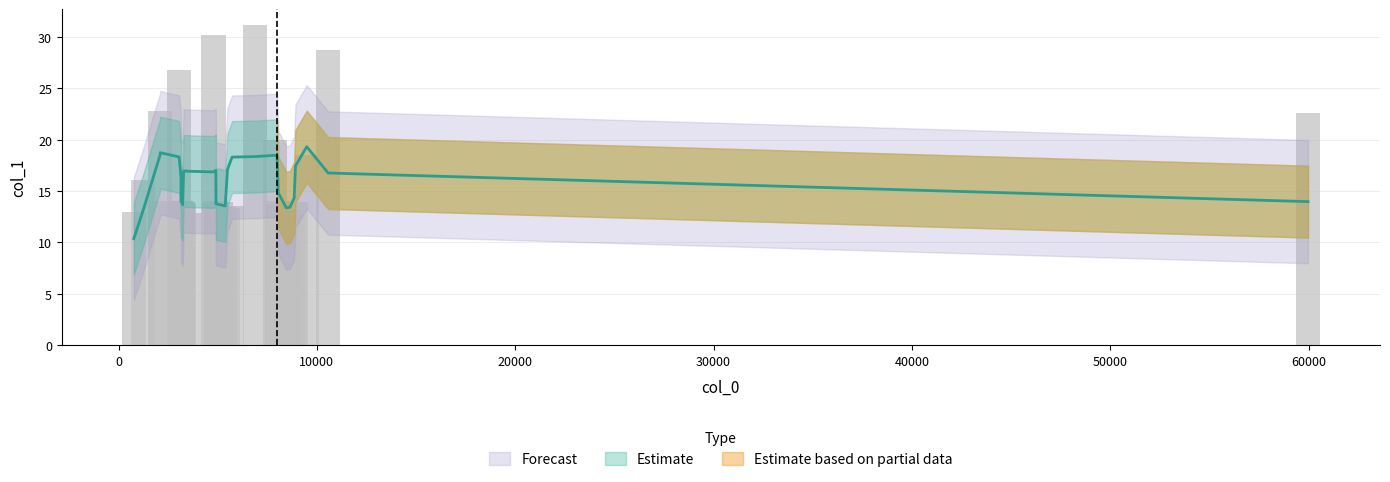

Approximately how many times larger is the value at 4824.3 compared to 3146.74?

1.0